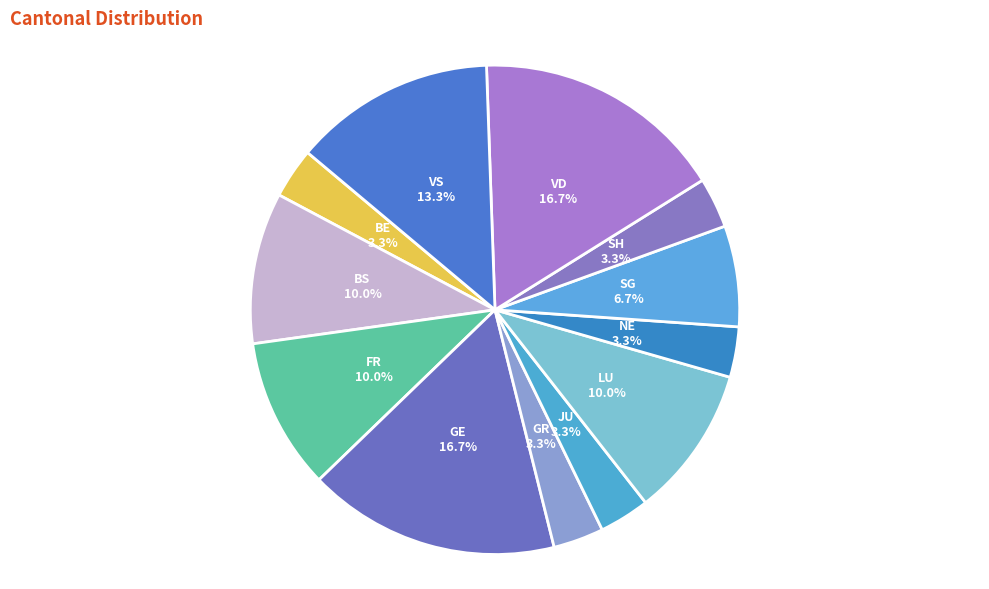

Do BE and BS together represent more than half of the pie?

No